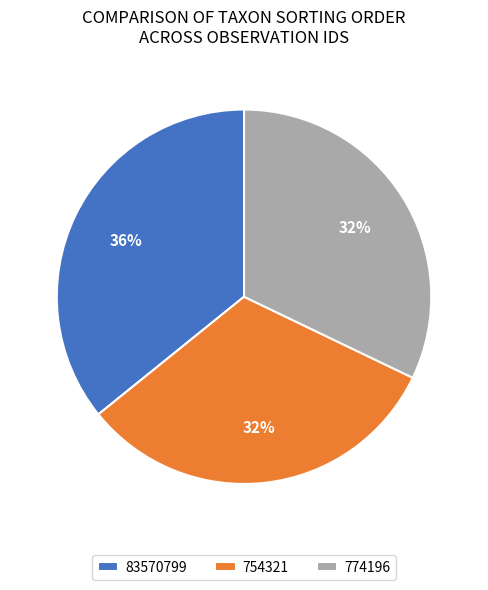

How many segments does this pie chart have?

3